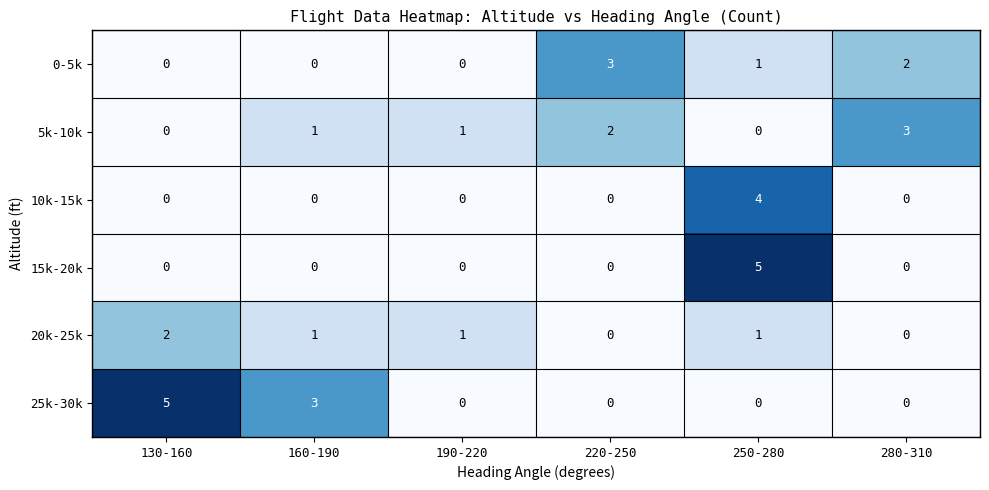

What is the greatest value displayed?

5